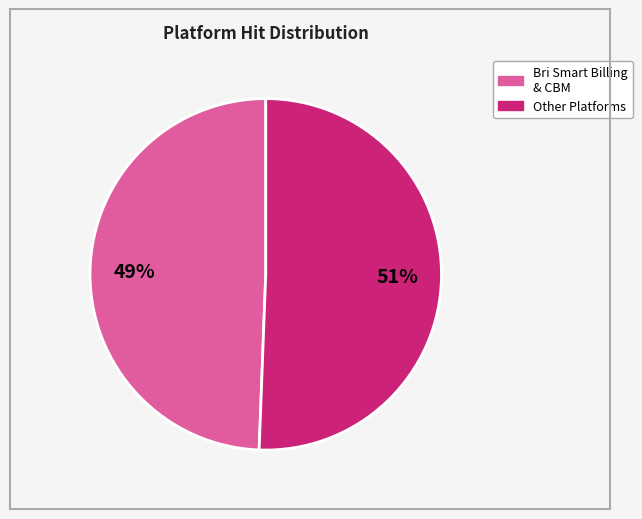

To the nearest percent, what is the average slice percentage?

50%